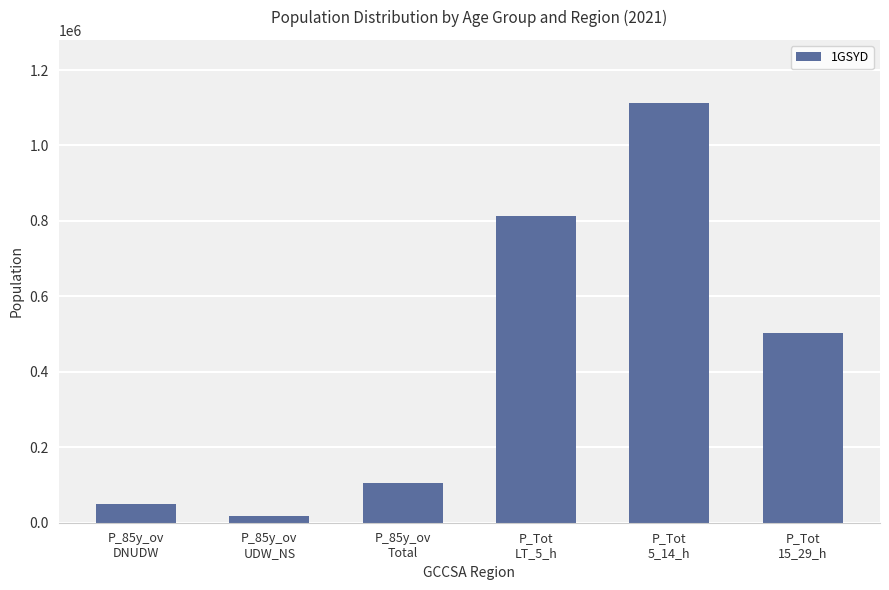

What is the ratio of the value at P_Tot
5_14_h to the value at P_Tot
15_29_h?

2.2